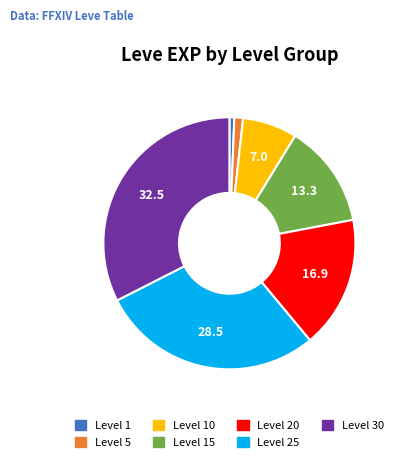

Count the number of slices in the pie.

7